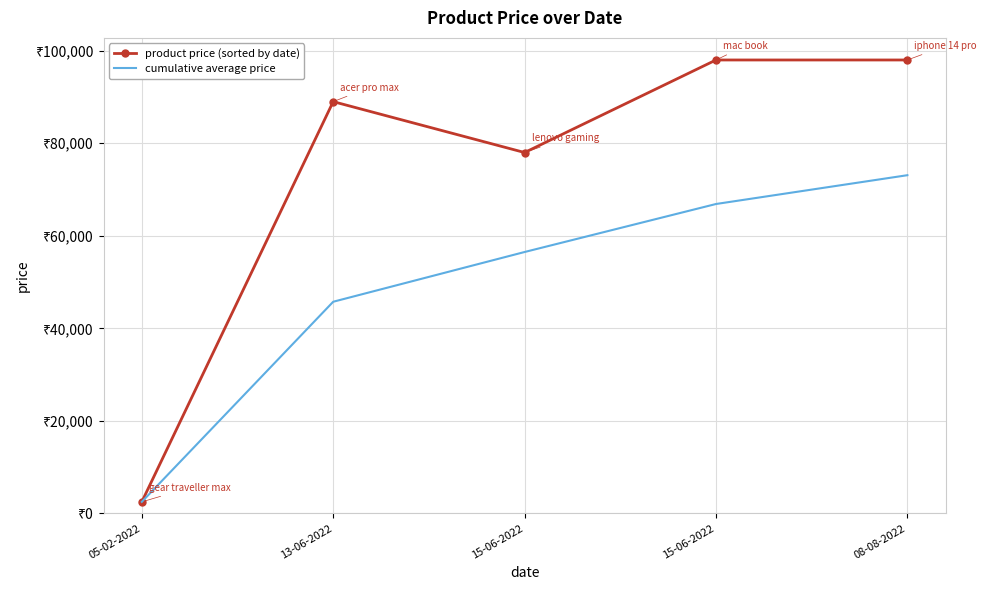

What are all the series names shown in the legend?

product price (sorted by date), cumulative average price